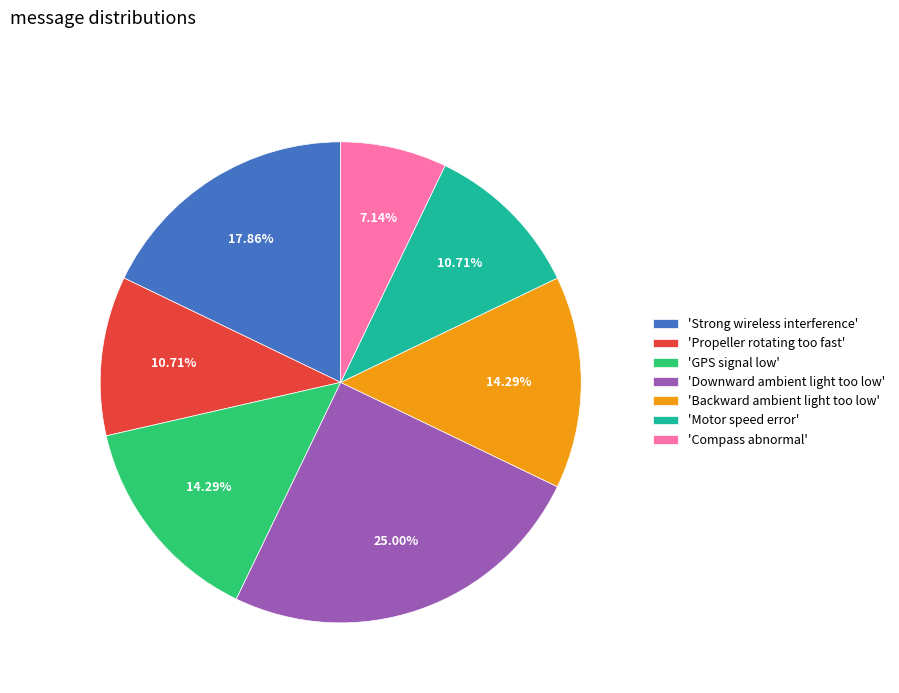

Is there any slice that represents more than half of the pie?

No